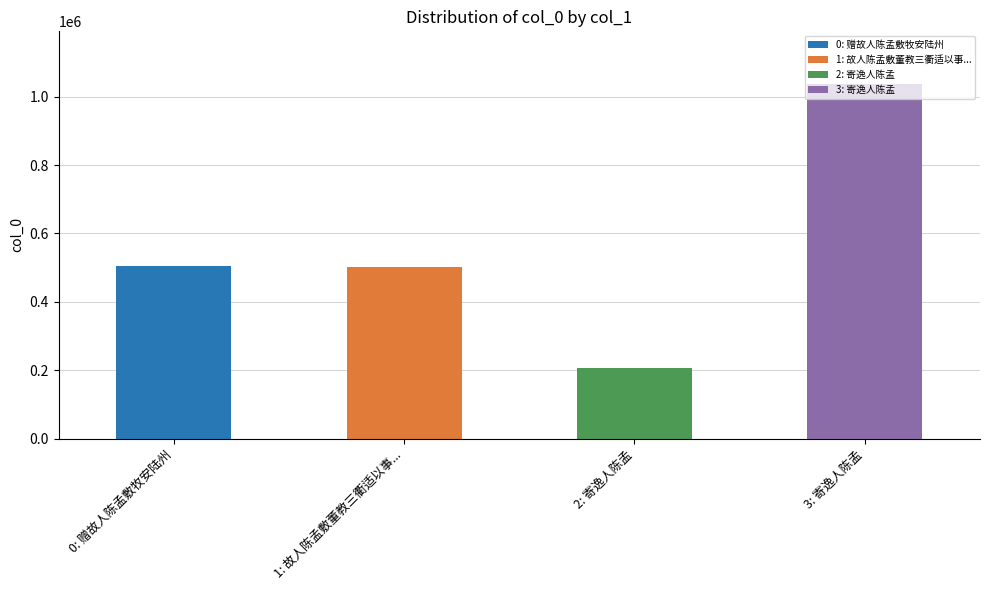

Which label corresponds to the smallest value in the chart?

2: 寄逸人陈孟